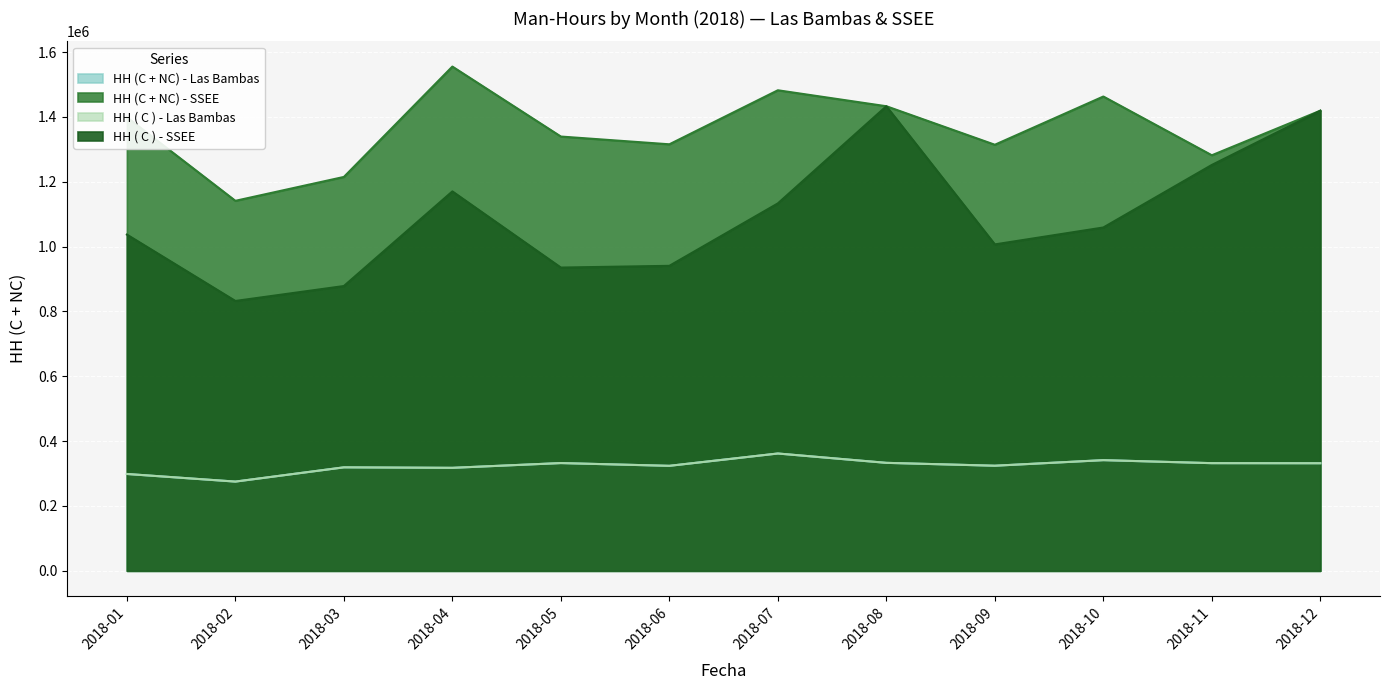

At how many categories does at least one series exceed 983177?

12